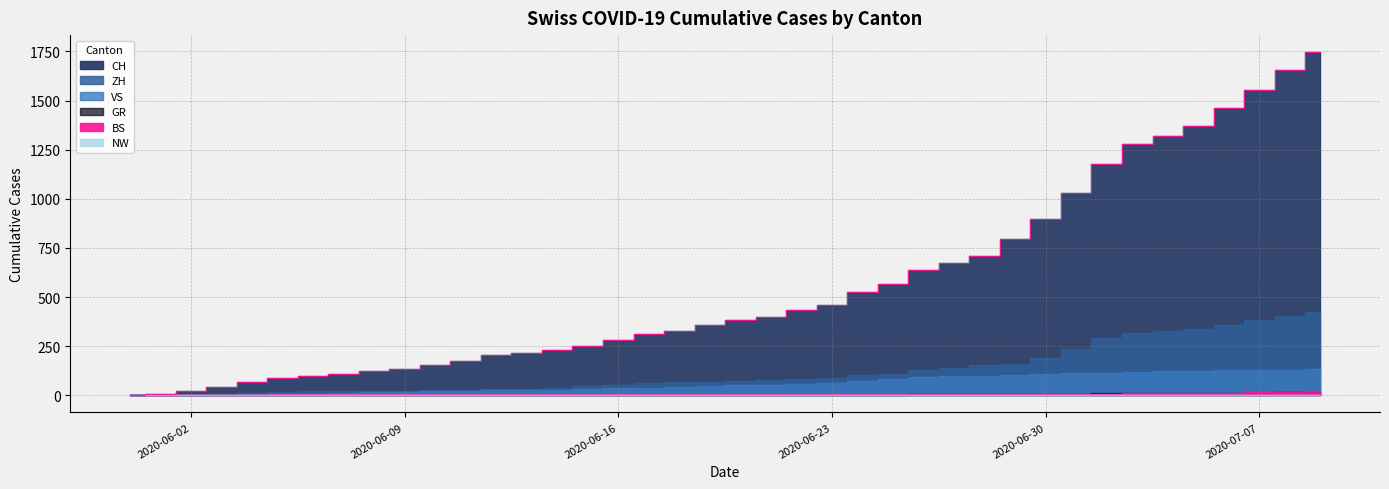

How many NW values are between 0 and 1?

40